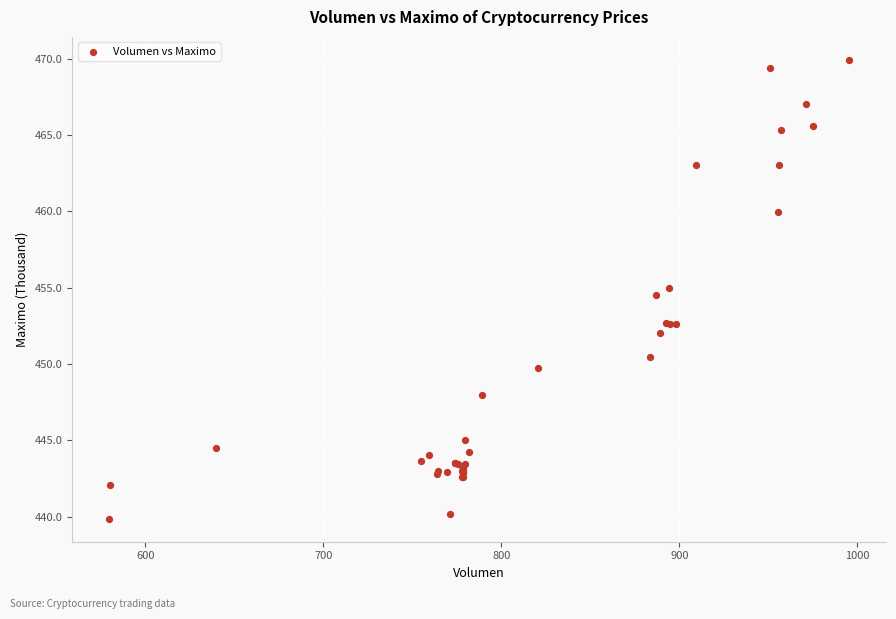

What Y value in the scatter plot is closest to 454?

454.5